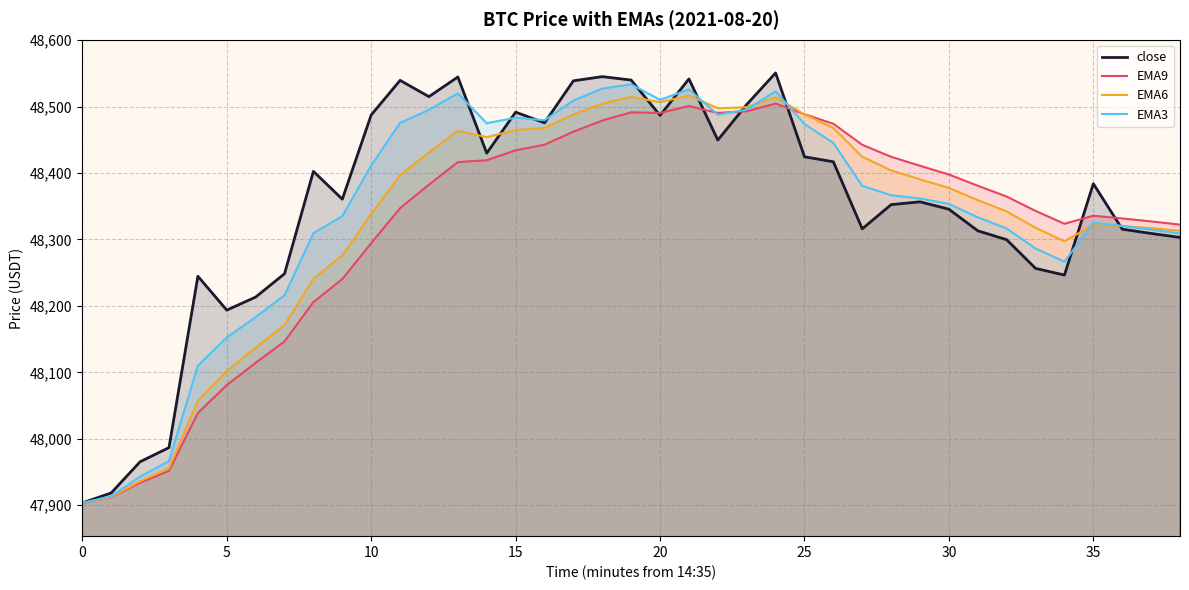

What is the difference between the EMA6 values at 15 and 37?

147.7